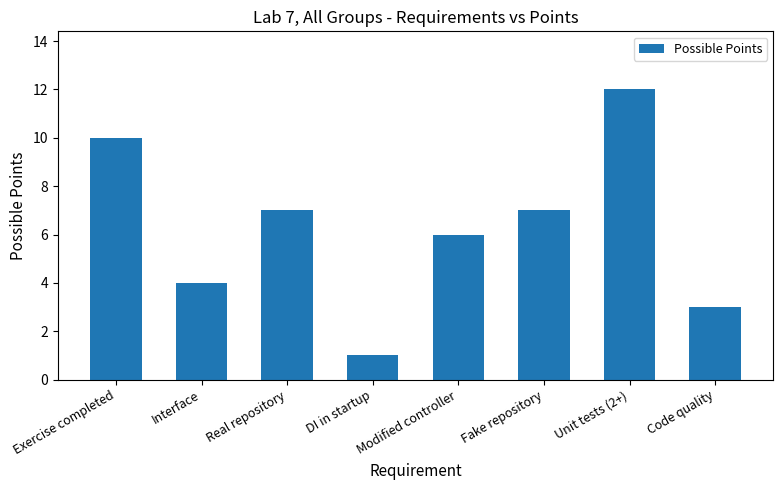

What position from the left is Unit tests (2+)?

7